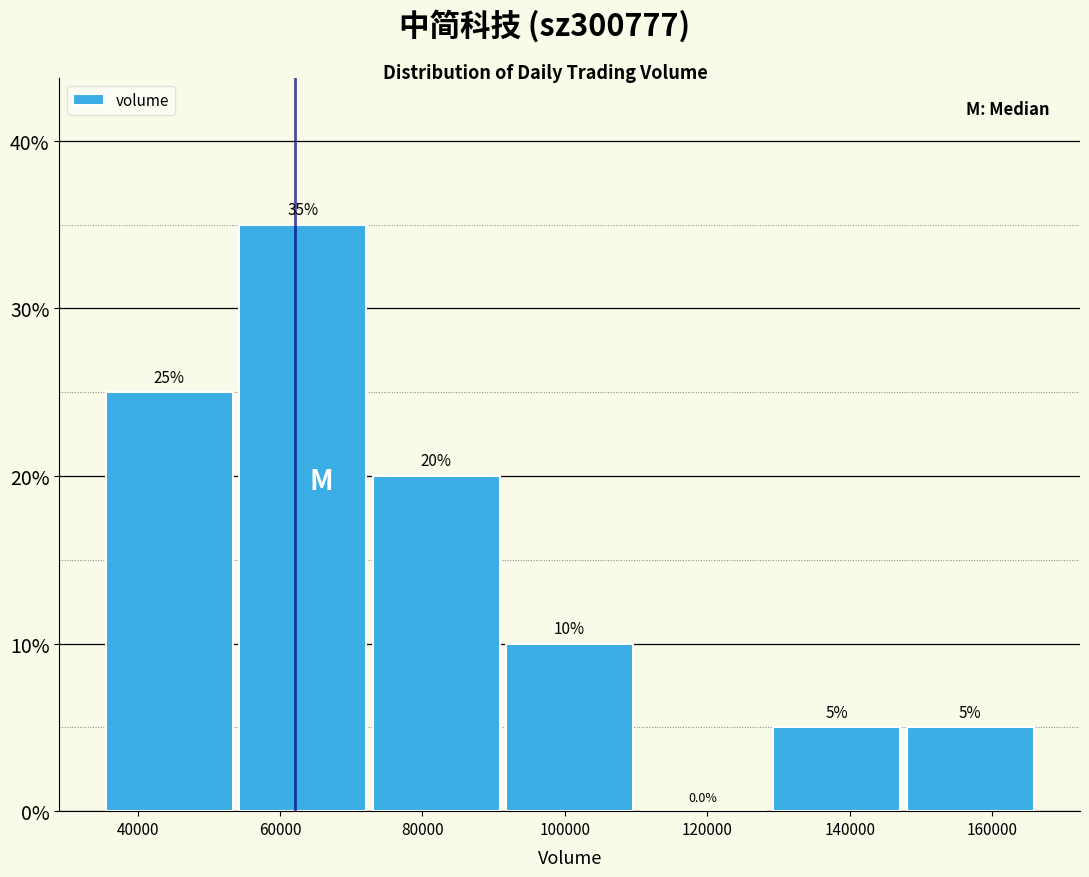

Which range on the x-axis has the tallest bar?

54000 to 74000